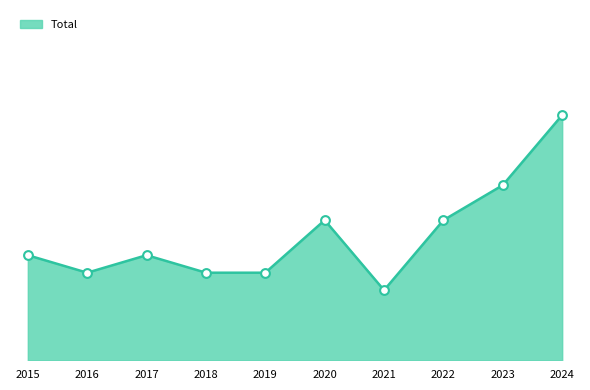

Which series has the widest spread of Y values?

Total_line